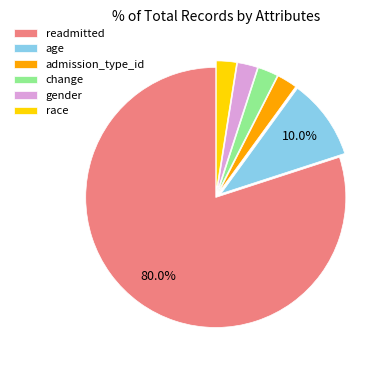

Do race and readmitted together represent more than half of the pie?

Yes